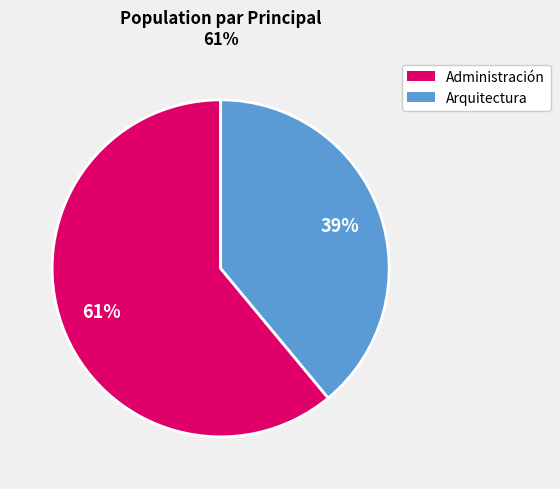

To the nearest percent, what is the average slice percentage?

50%